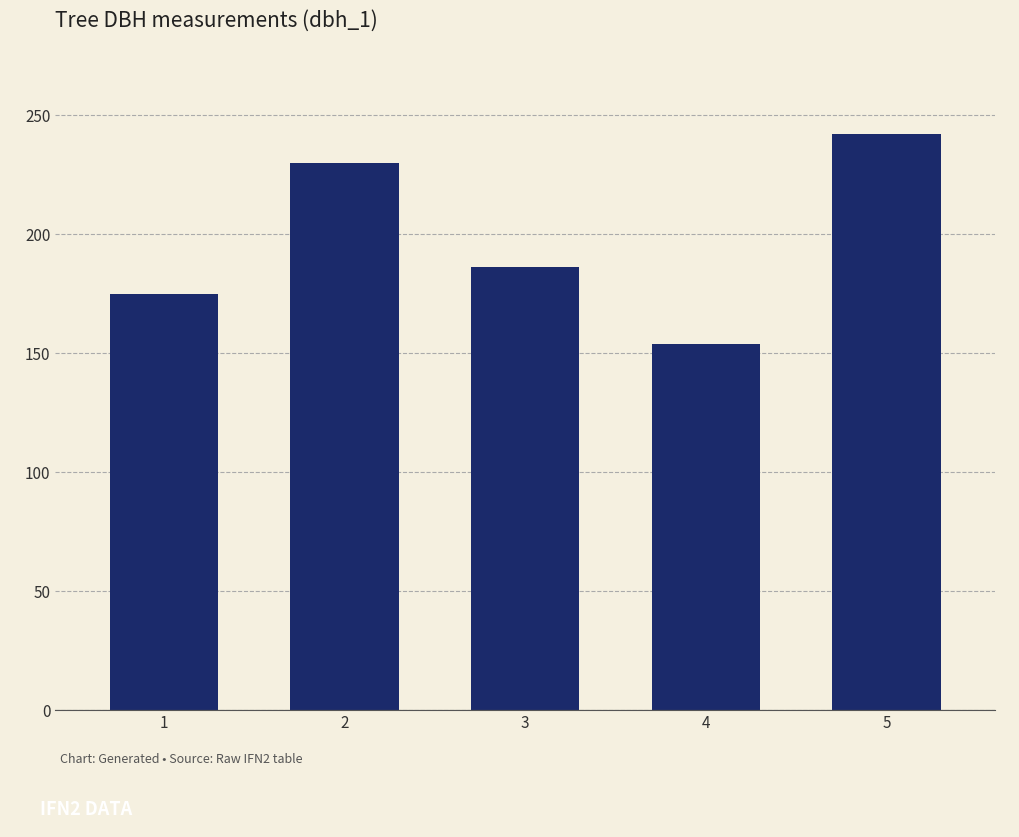

Between 4 and 1, which is larger?

1